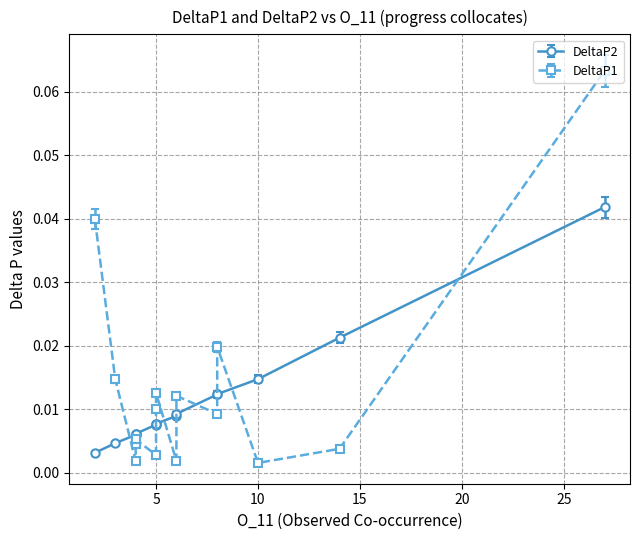

What are all the series names shown in the legend?

DeltaP2, DeltaP1